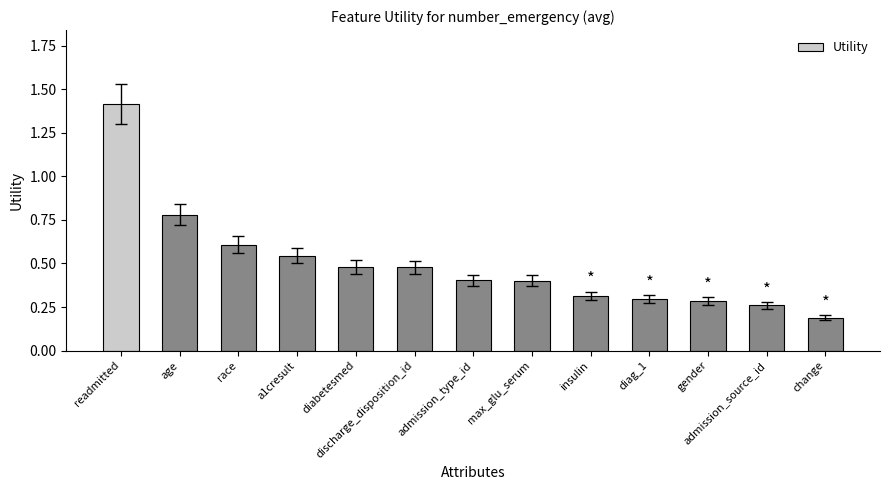

What is the difference between the second highest and minimum values?

0.6